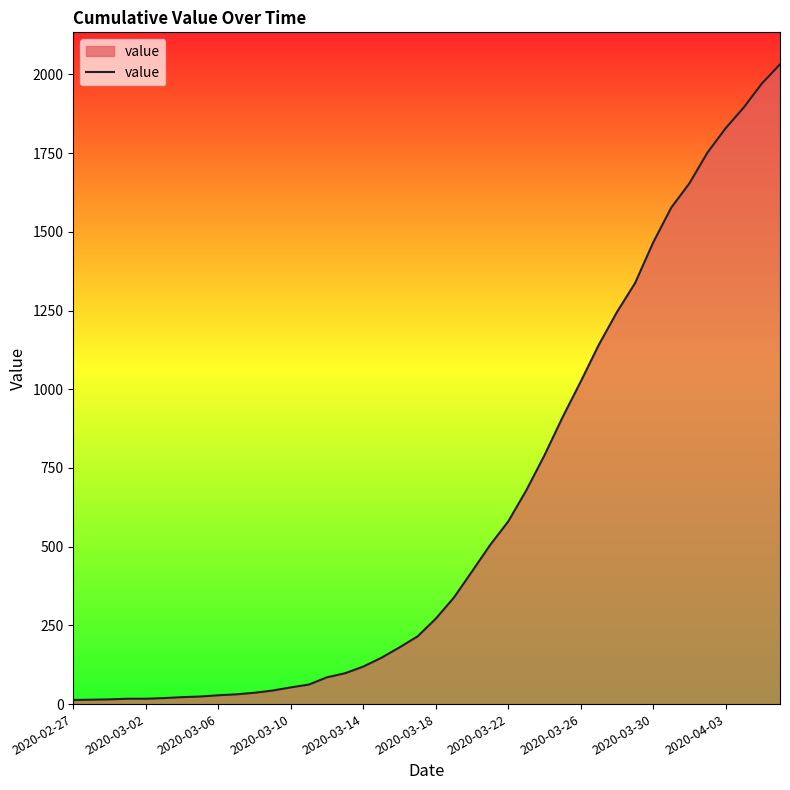

What is the difference between the maximum and minimum values?

2019